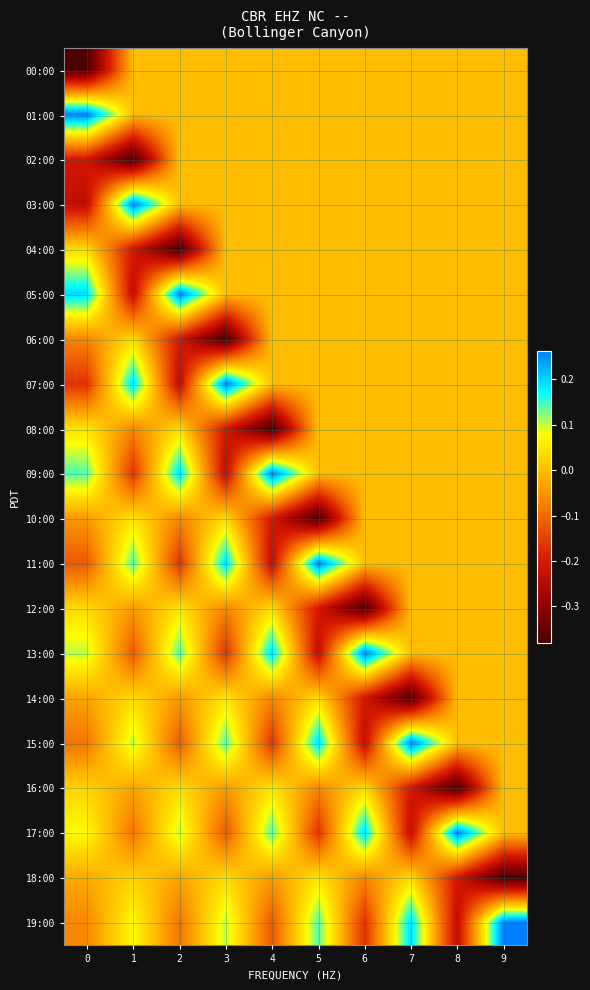

Count the number of categories in the chart.

10